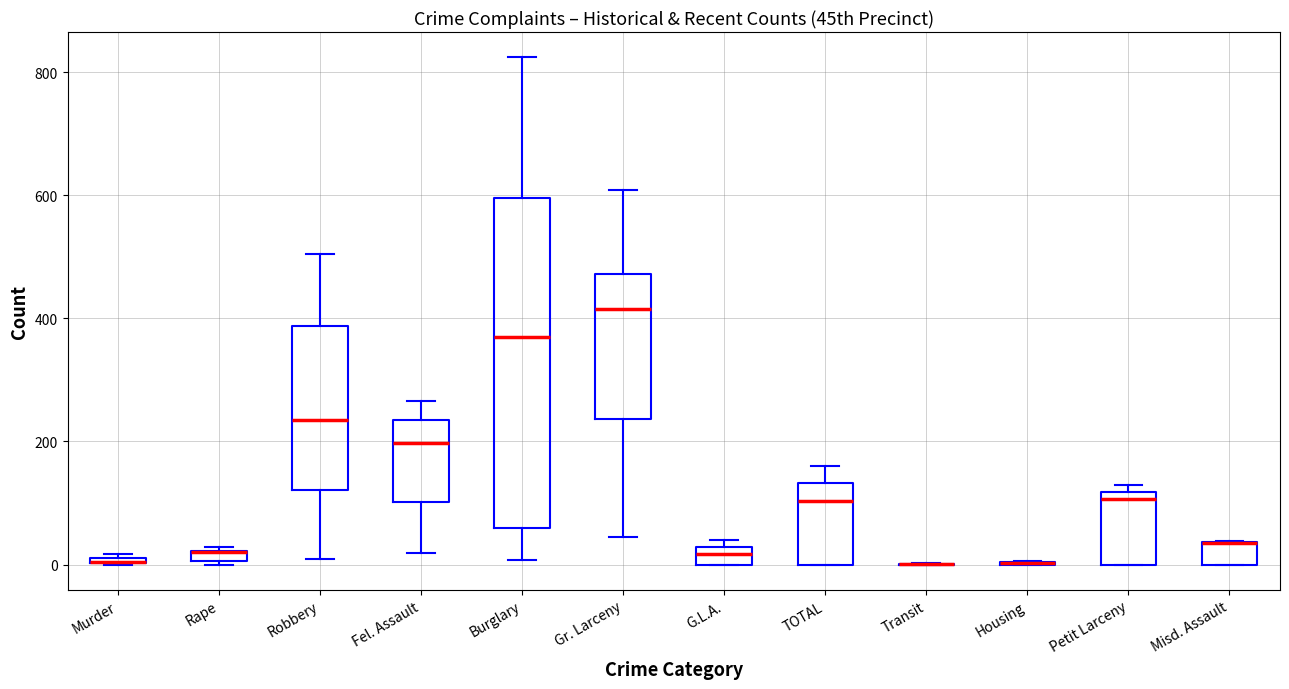

Which box is the tallest, from its lower edge to its upper edge?

Burglary